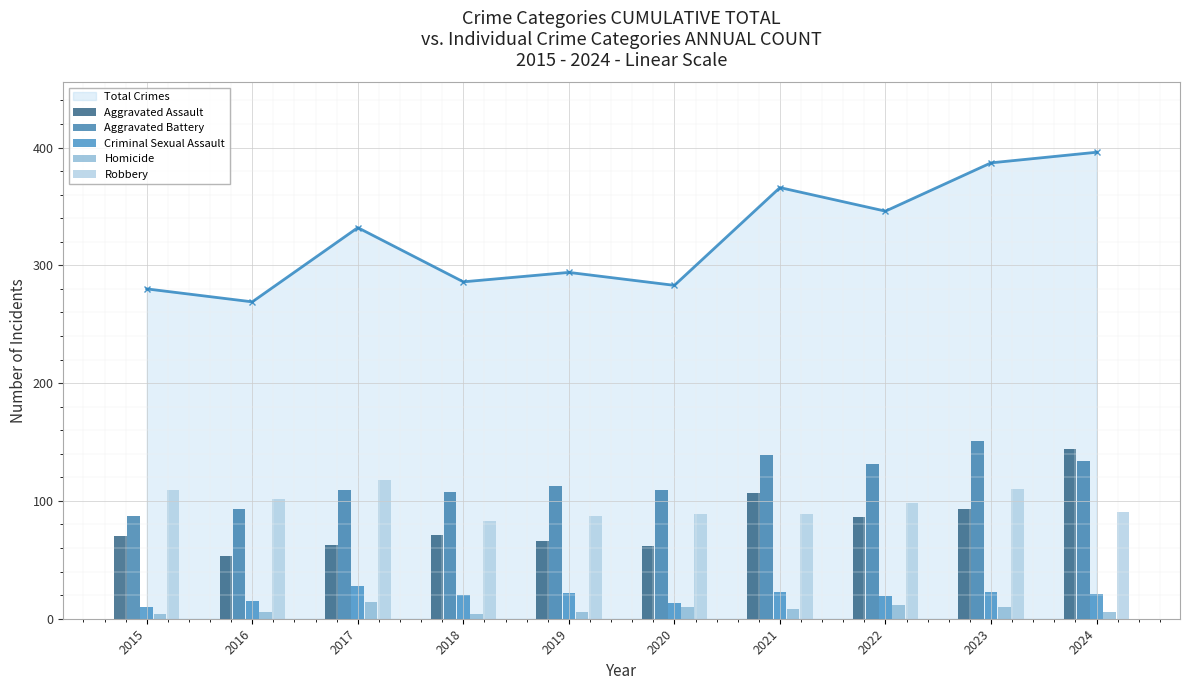

What is the value of the Total Crimes point at the 4th from the left?

286